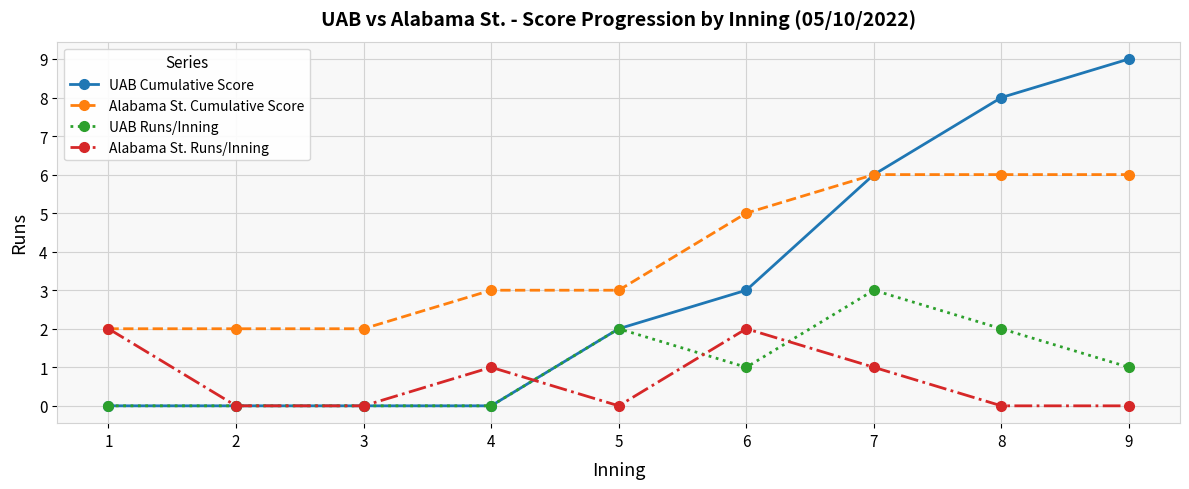

True or false: UAB Cumulative Score has a value of 0 at 4.

True